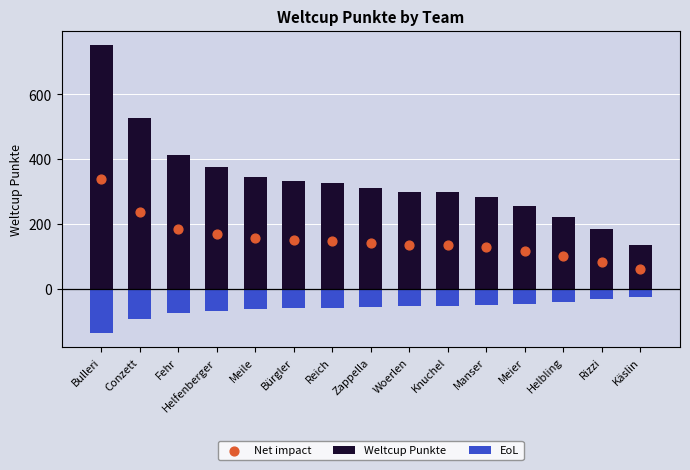

Which series reaches the maximum Y coordinate?

Weltcup Punkte